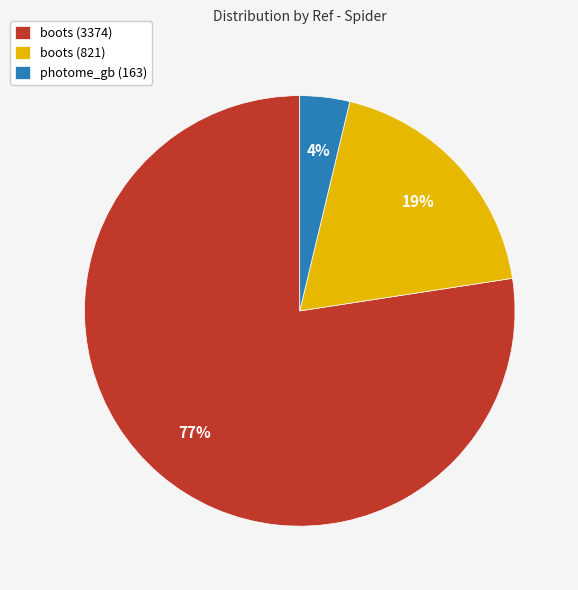

To the nearest percent, what portion does boots (3374) represent?

77%